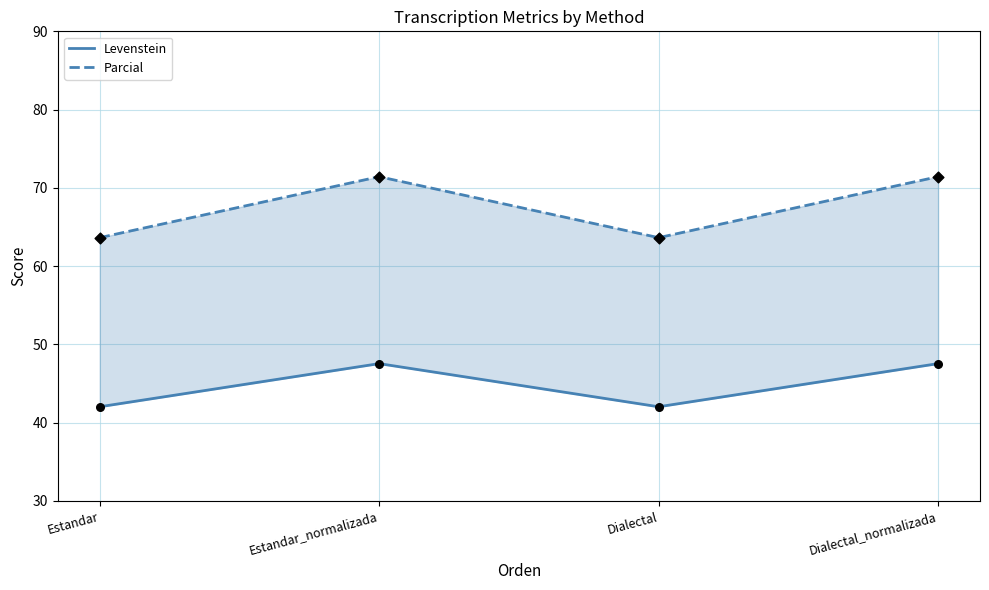

What are all the series names shown in the legend?

Levenstein, Parcial